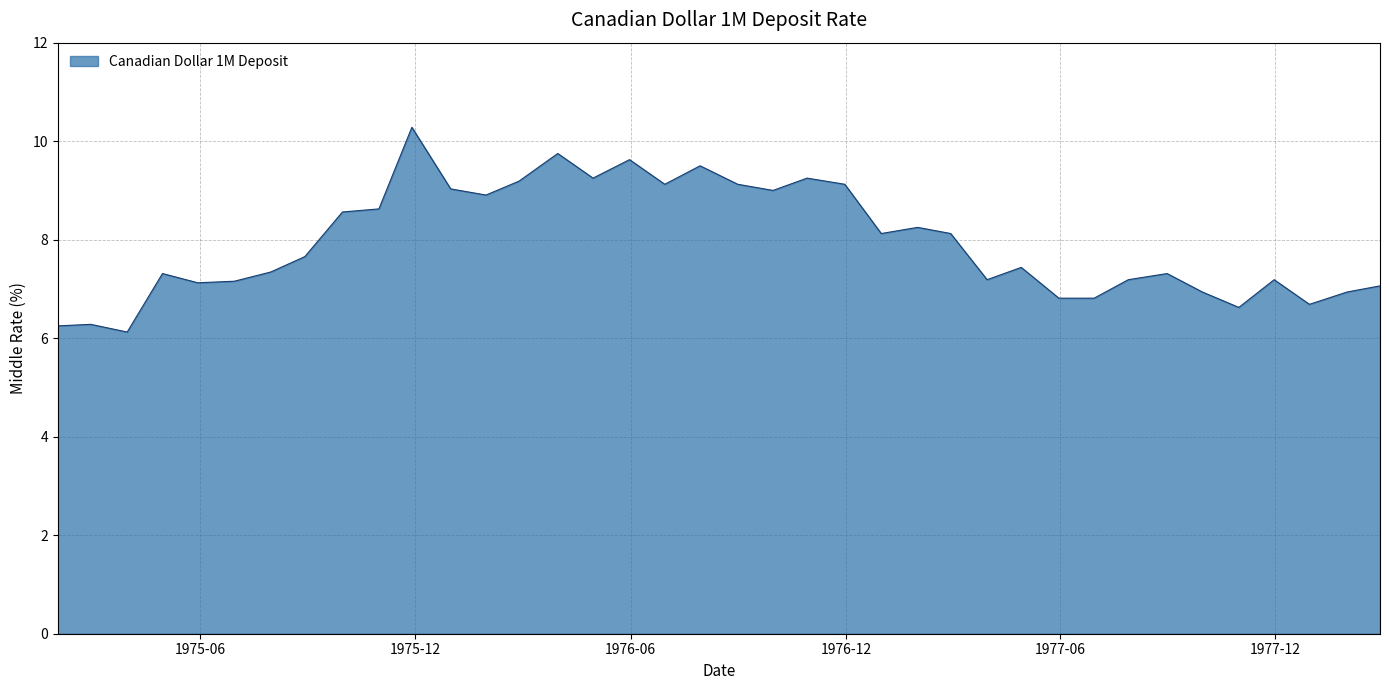

What is the greatest value displayed?

10.3